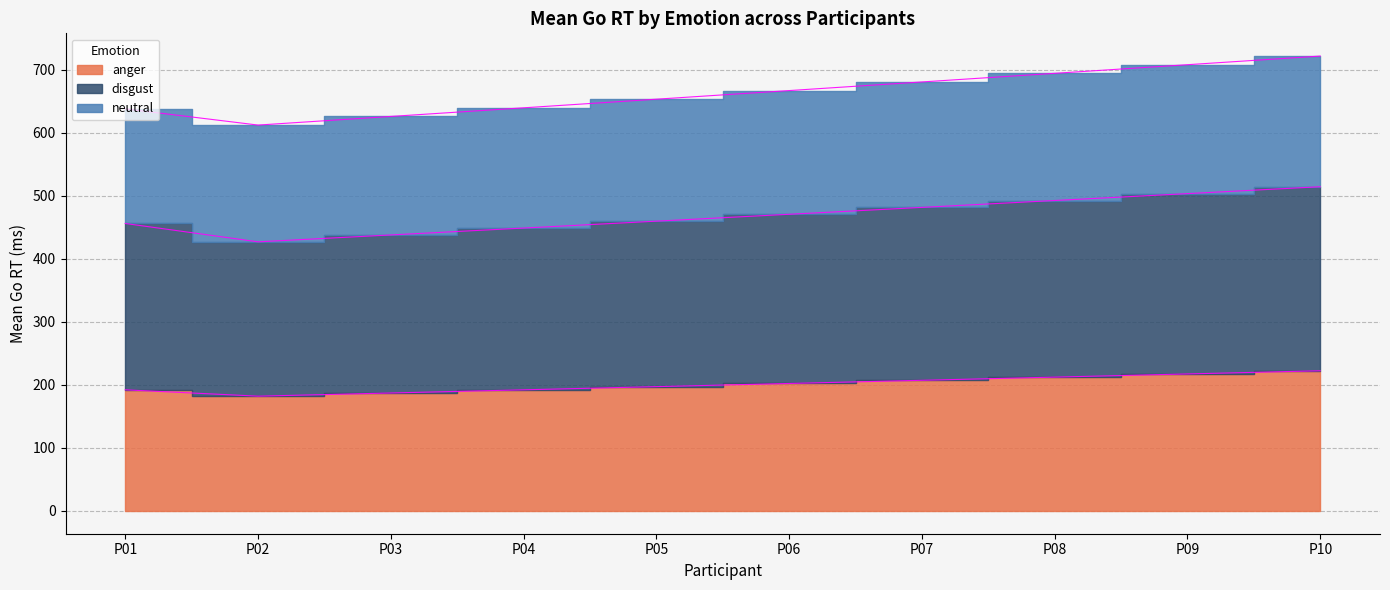

True or false: disgust and anger intersect in this chart.

False